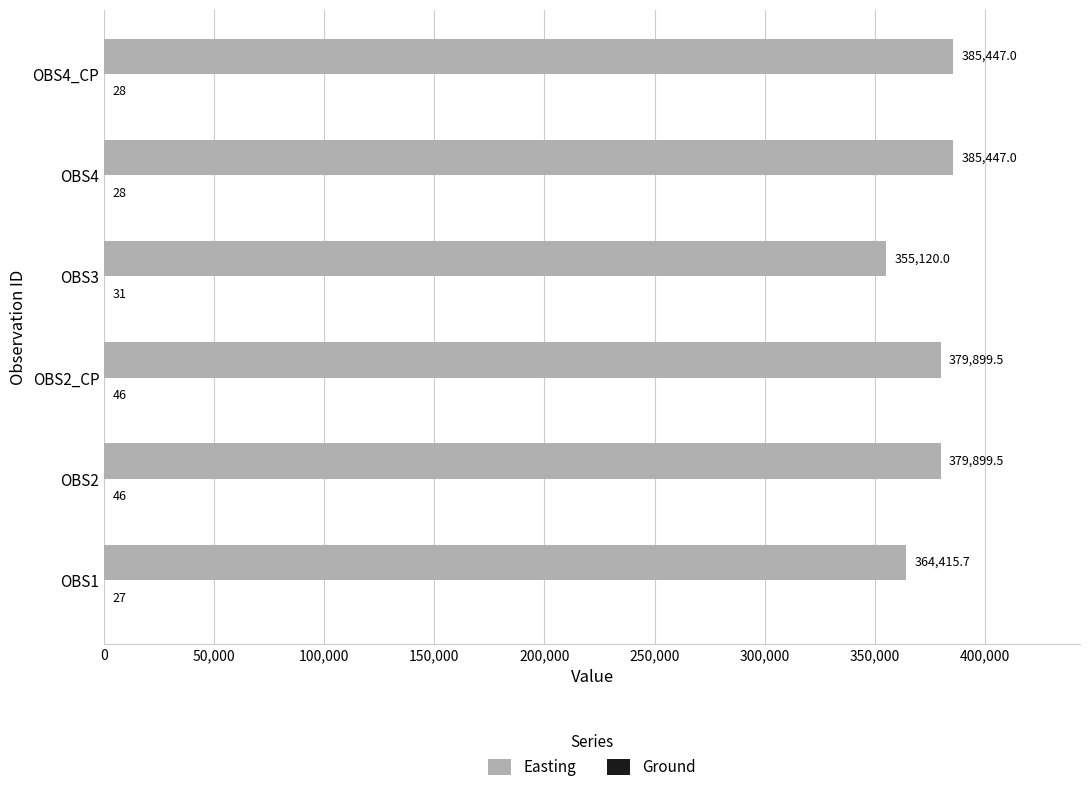

Which series has the largest total across all categories?

Easting